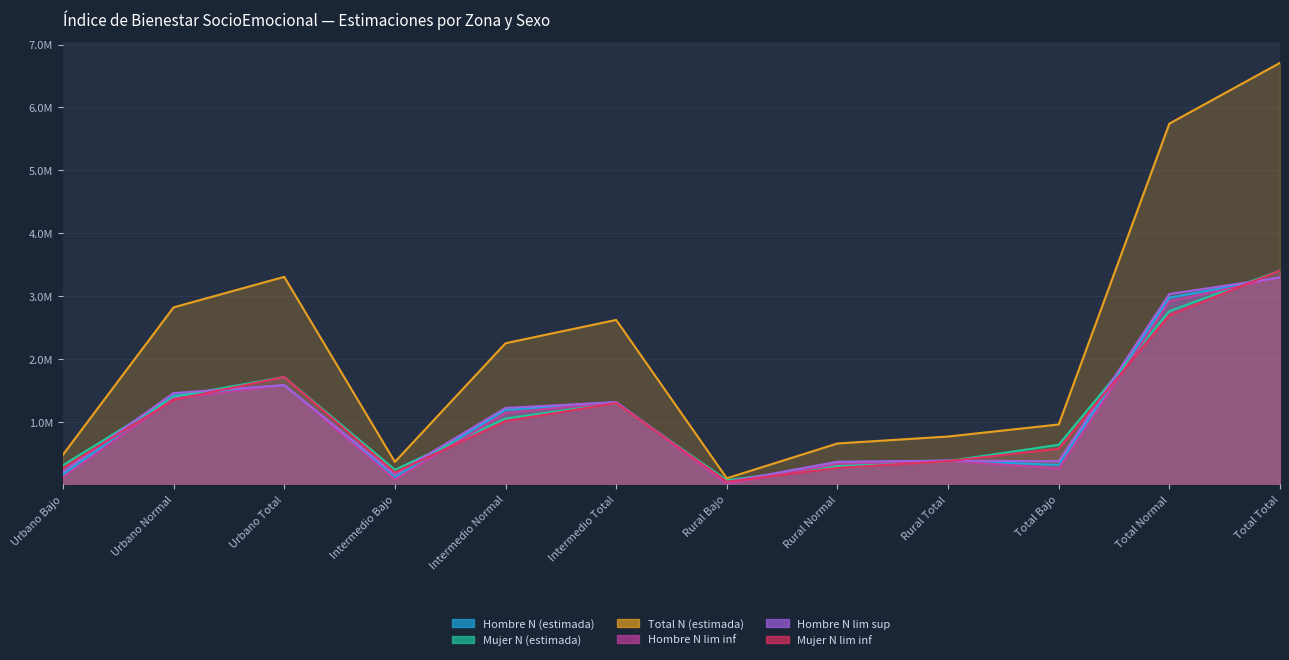

What is the minimum value shown in the chart?

16999